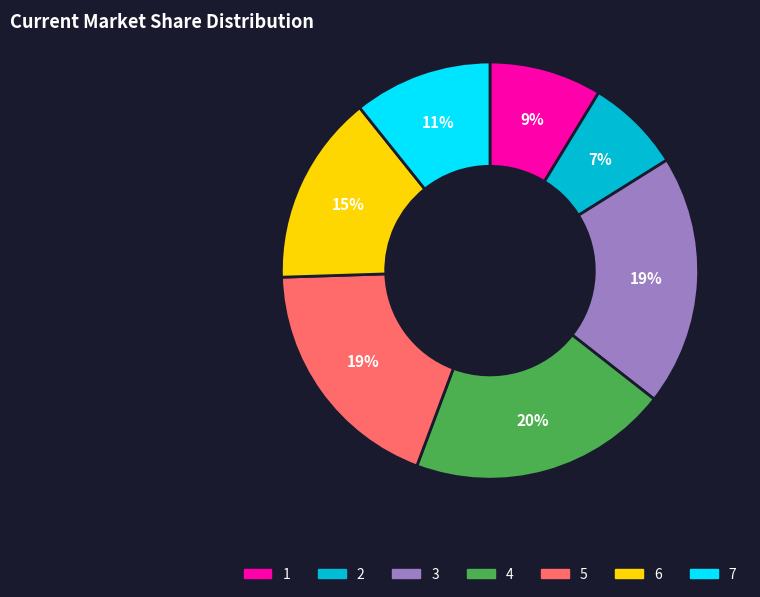

Is it true that 2 is 19% of the pie?

False